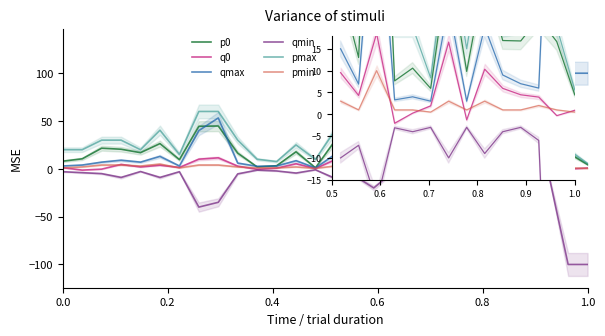

In q0, how many points are higher than both neighbors (excluding endpoints)?

3